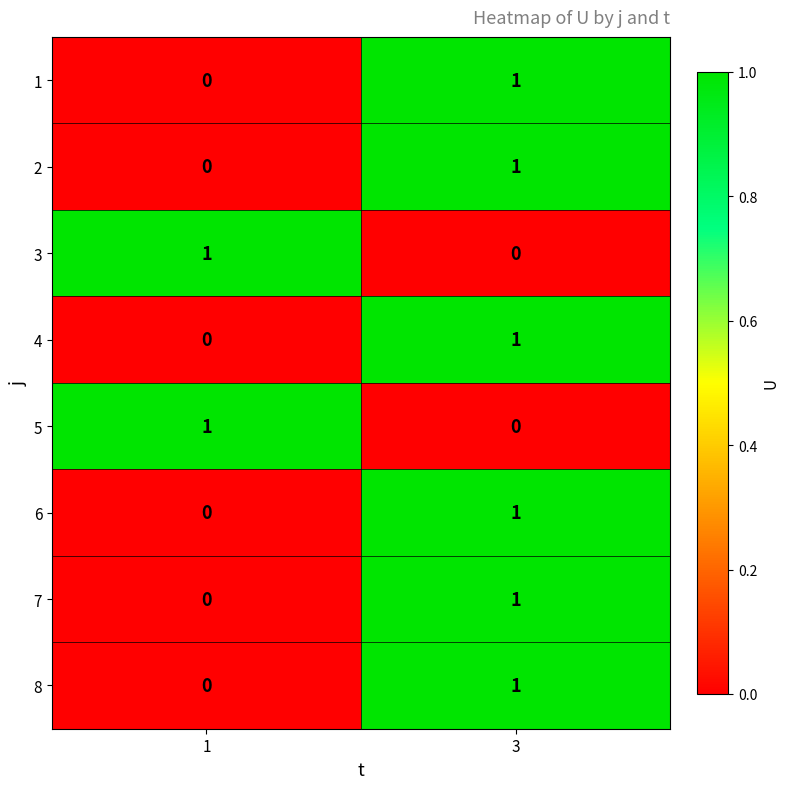

At which label does 7 reach its peak?

3